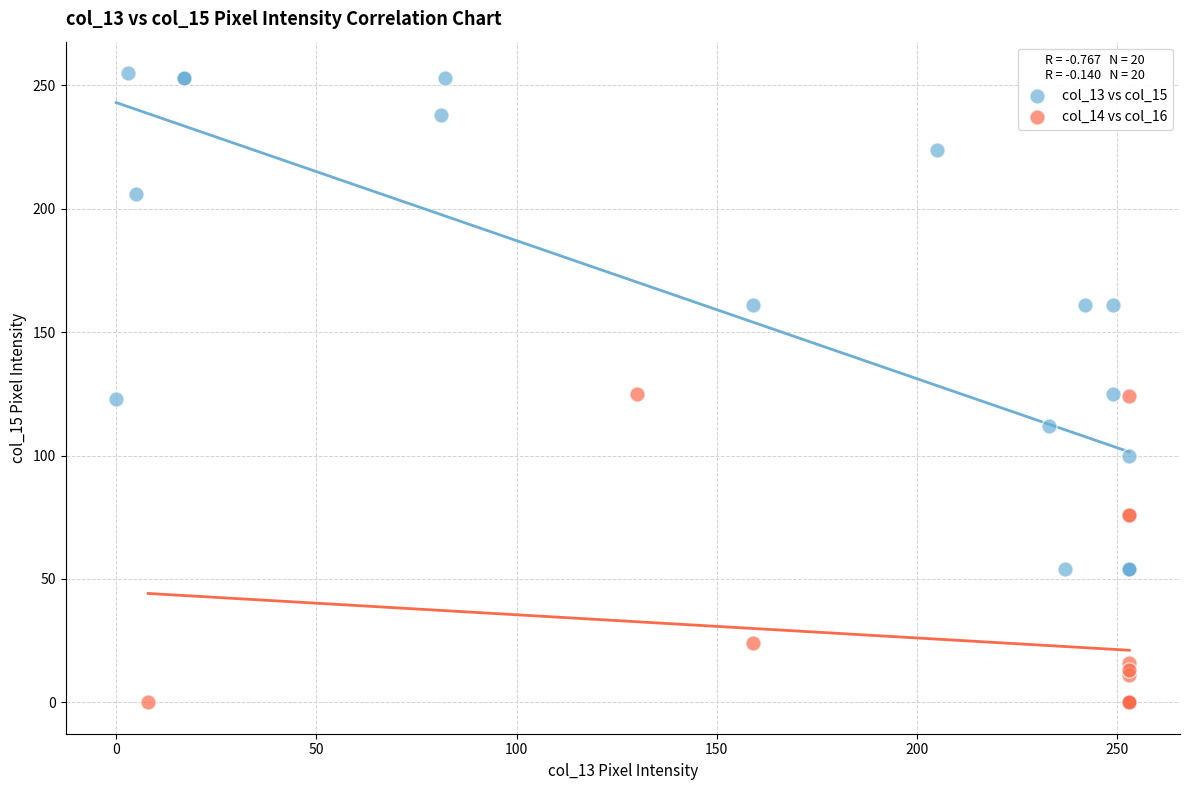

Which series has the largest Y range (max minus min)?

col_13 vs col_15